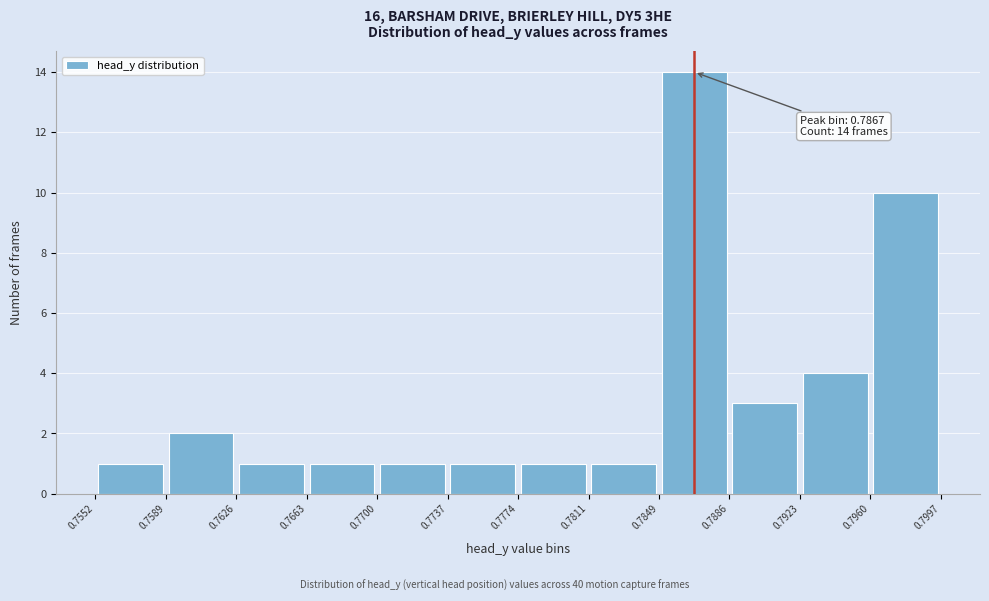

Over which range of the x-axis is the bar tallest?

0.7849 to 0.7886